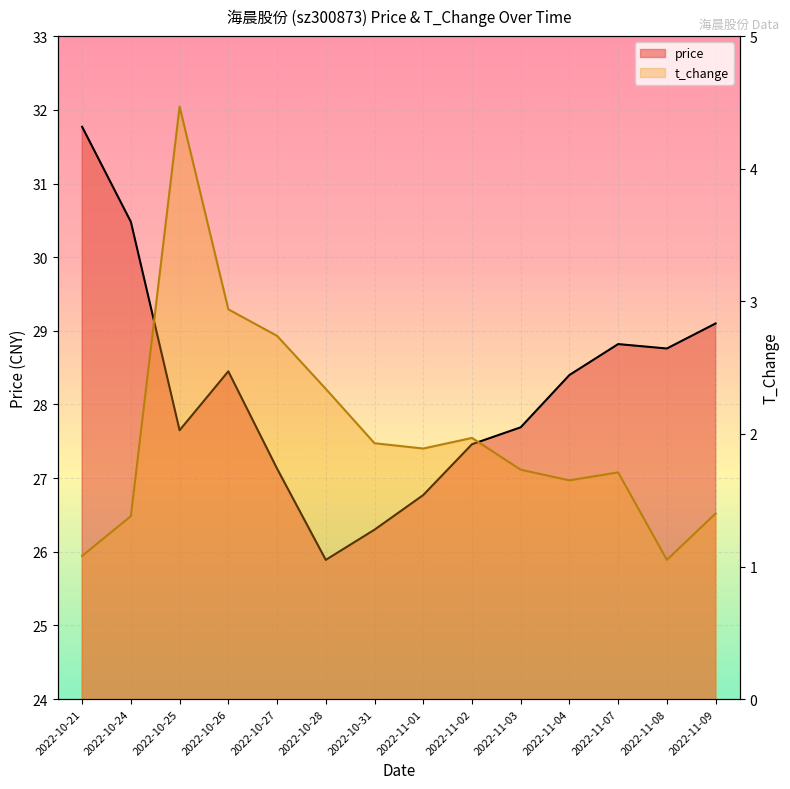

What is the average value of the price series?

28.2